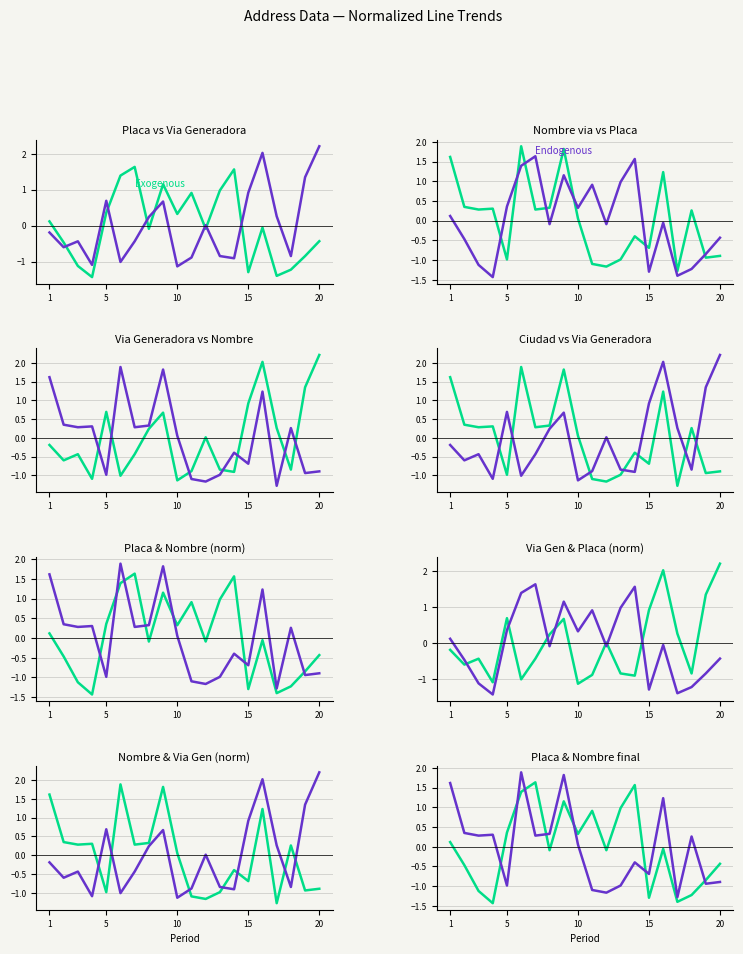

What is the maximum value for Endogenous?

1.9